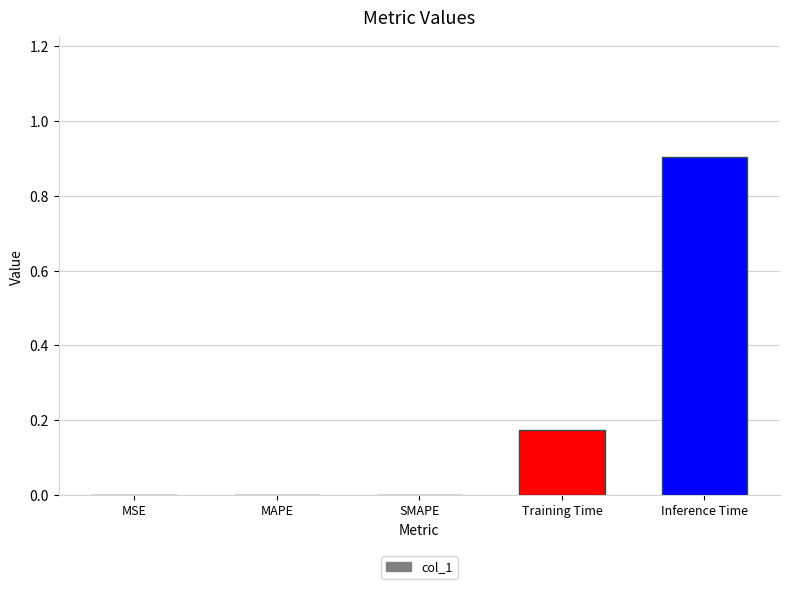

Is it true that the value at MSE is 0.0?

True